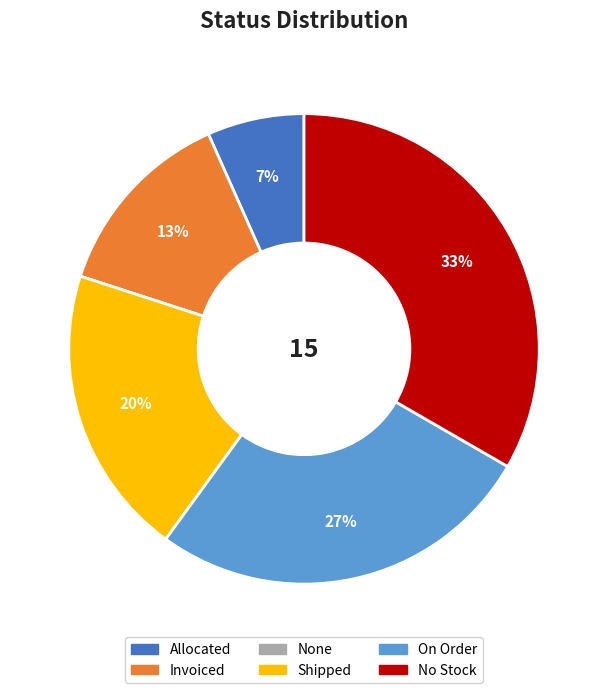

To the nearest percent, what is the average slice percentage?

17%